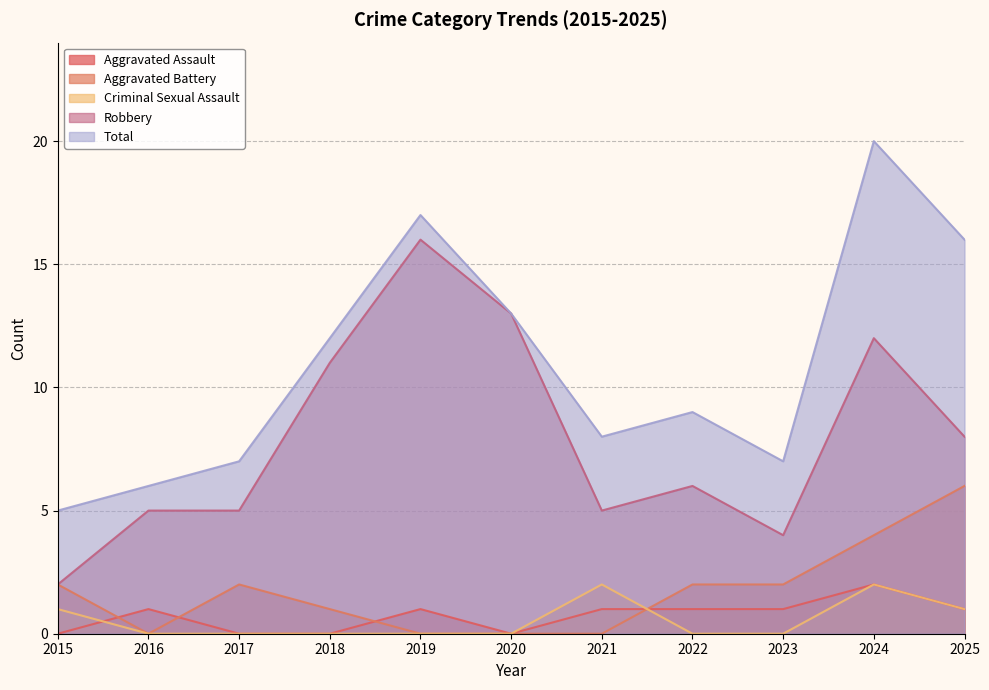

True or false: Aggravated Battery has more than 2 points higher than both neighbors.

False